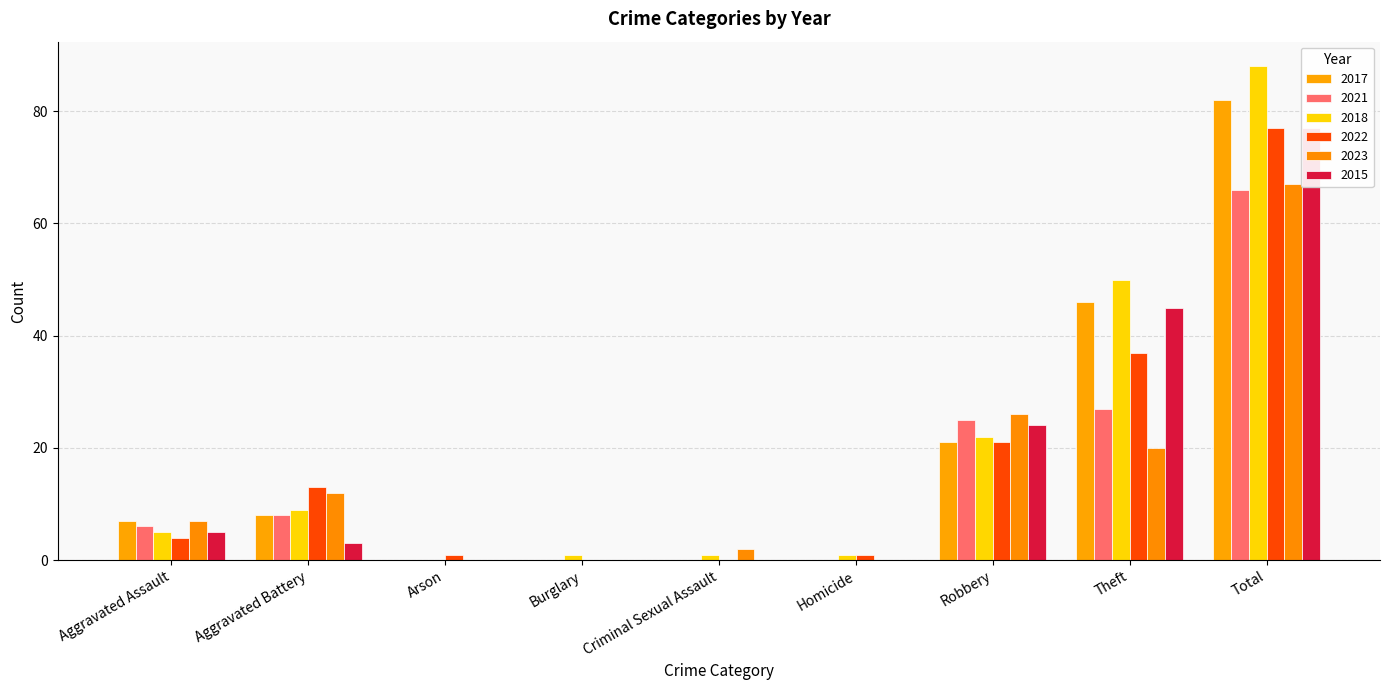

True or false: 2018 has a value of 2 at Aggravated Assault.

False